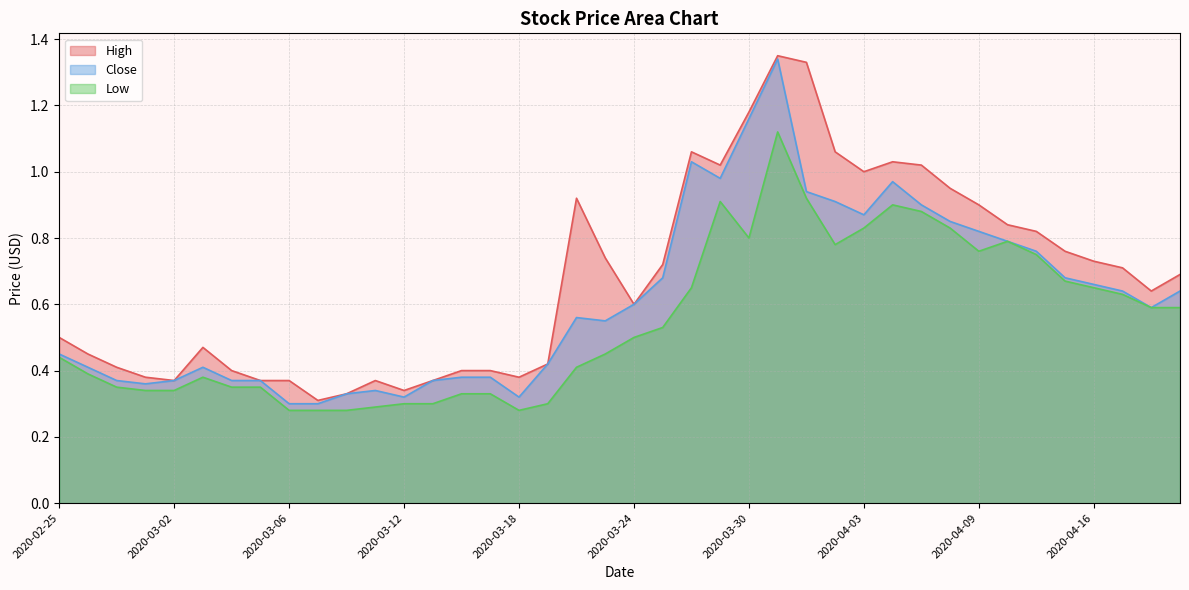

At which category does Close reach its first local valley?

2020-02-28